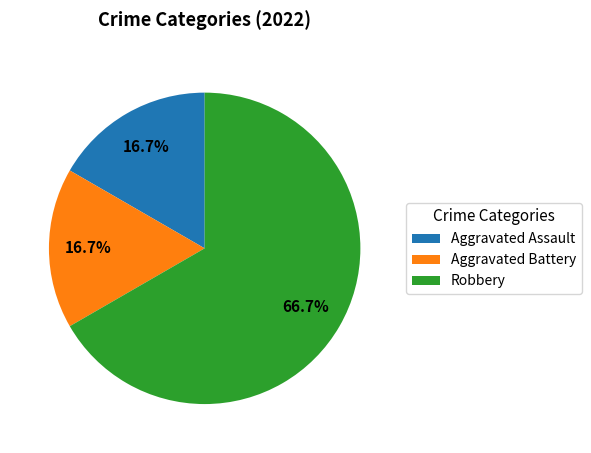

What percentage is the Aggravated Battery slice, to the nearest percent?

17%